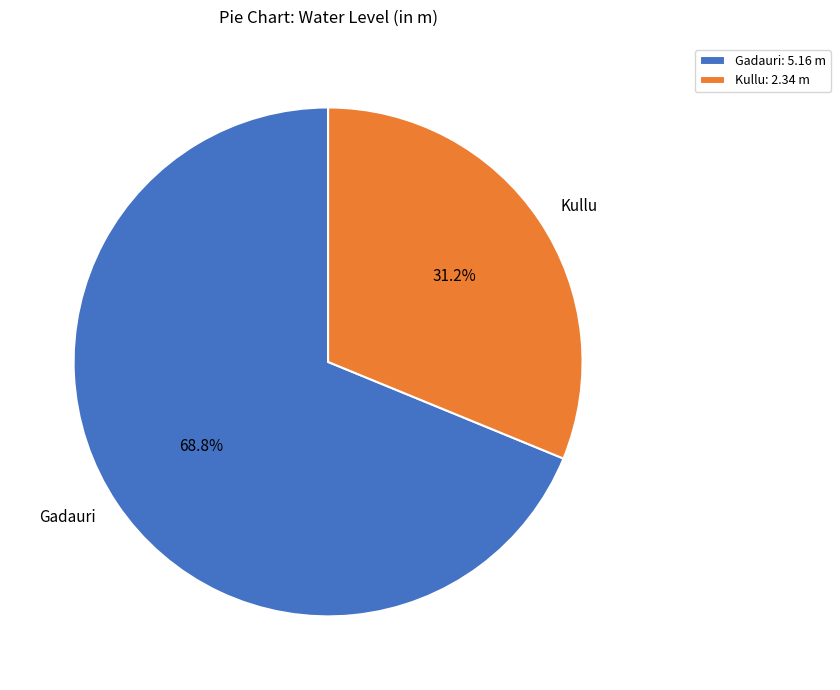

To the nearest percent, what is the combined percentage of Kullu and Gadauri?

100%